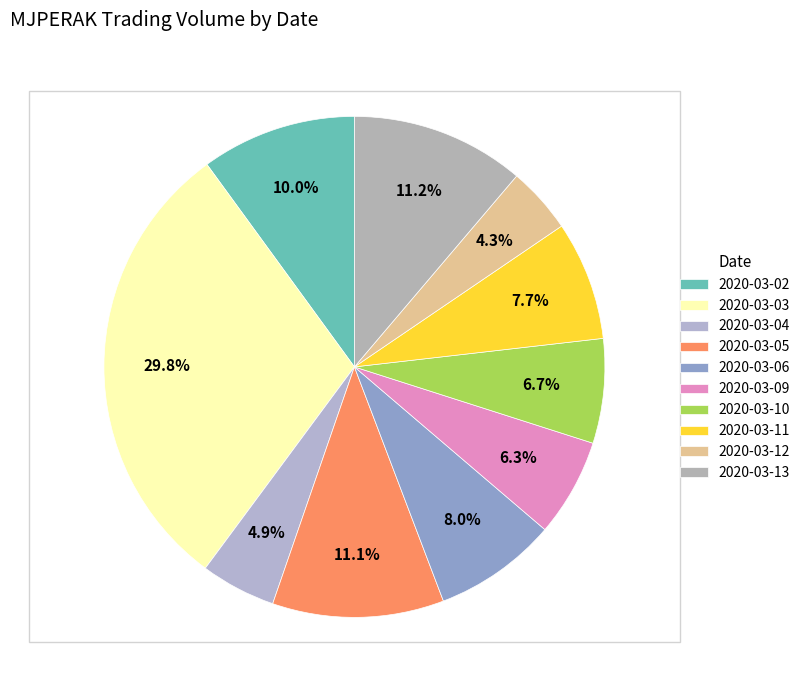

What portion of the pie excludes 2020-03-11?

92.3%